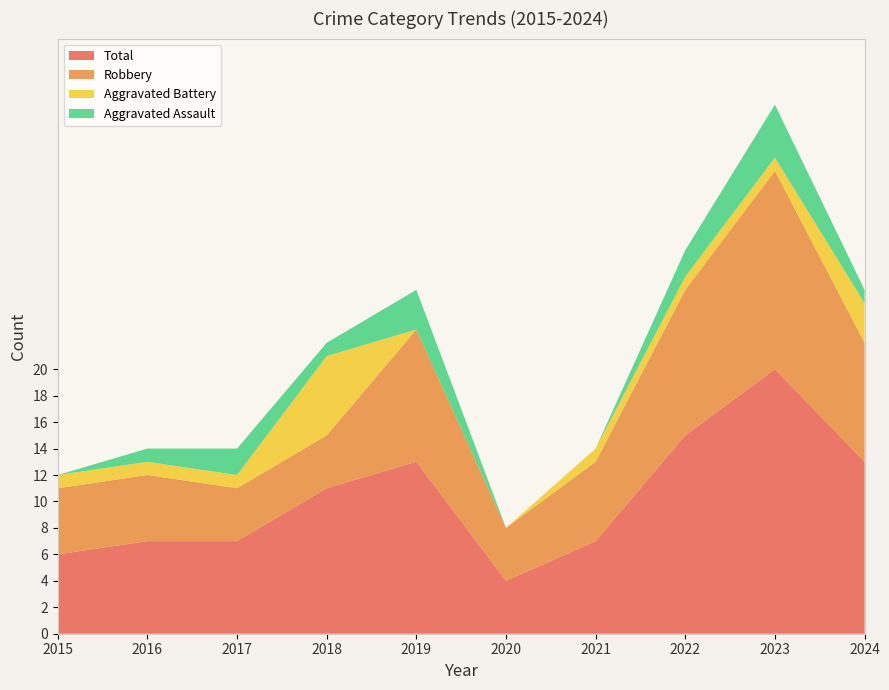

Reading left to right, list all the values displayed in this chart.

Aggravated Assault: 2015=0	2016=1	2017=2	2018=1	2019=3	2020=0	2021=0	2022=2	2023=4	2024=1
Aggravated Battery: 2015=1	2016=1	2017=1	2018=6	2019=0	2020=0	2021=1	2022=1	2023=1	2024=3
Robbery: 2015=5	2016=5	2017=4	2018=4	2019=10	2020=4	2021=6	2022=11	2023=15	2024=9
Total: 2015=6	2016=7	2017=7	2018=11	2019=13	2020=4	2021=7	2022=15	2023=20	2024=13